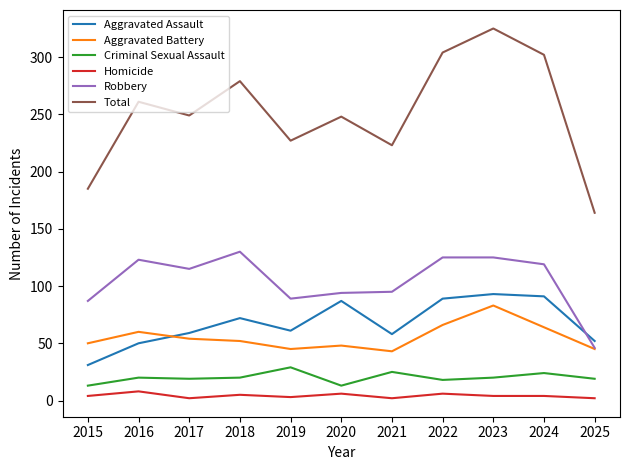

At which category does Aggravated Assault reach its first local peak?

2018